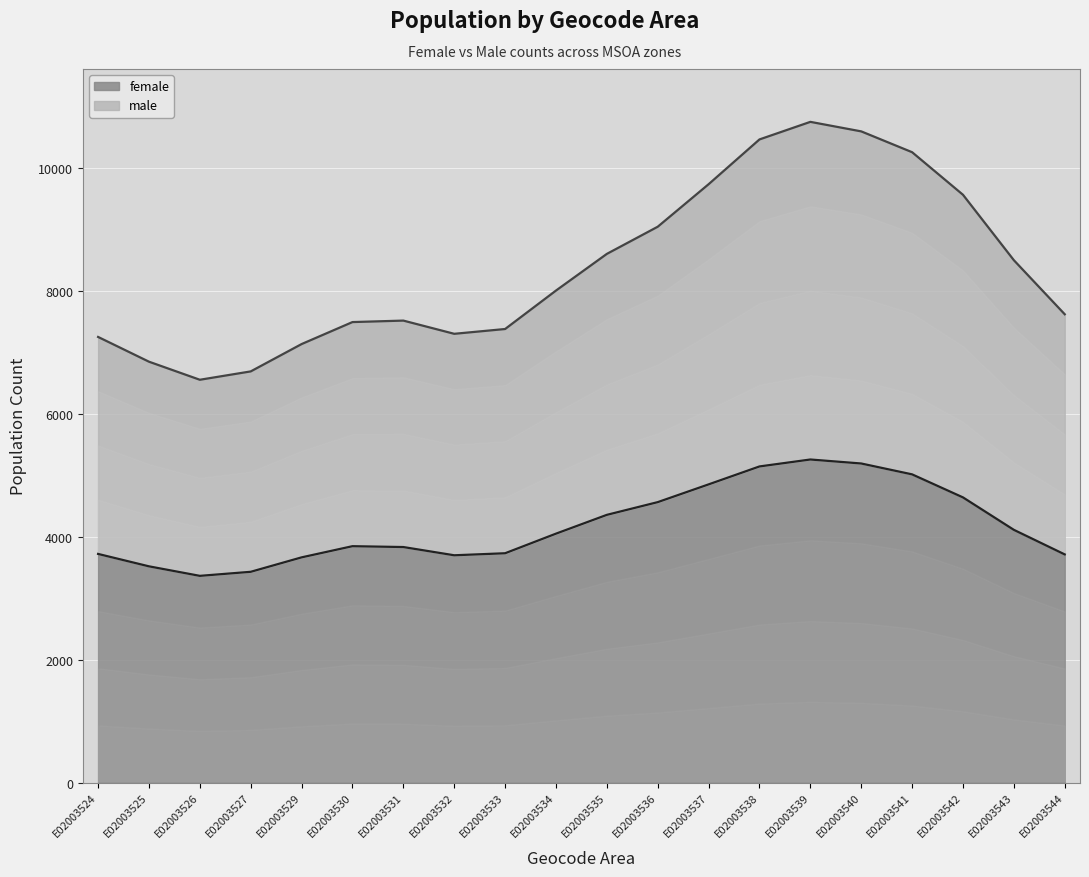

Is it true that male boundary equals 3083 at E02003544?

False